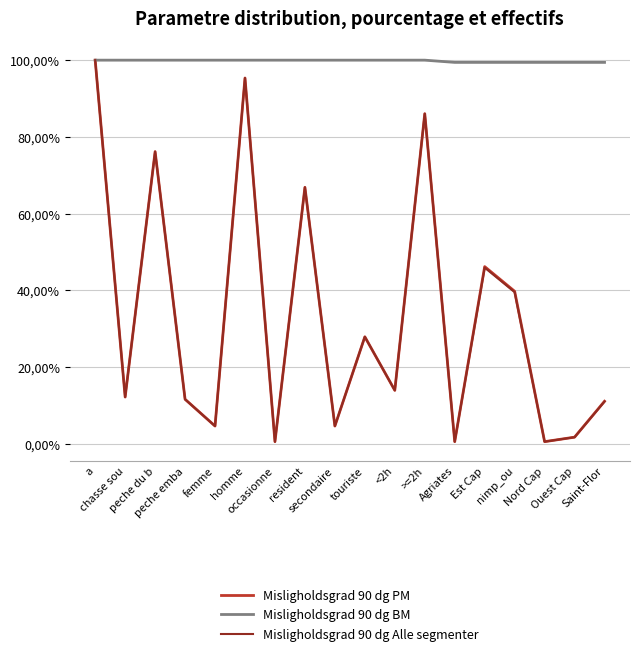

True or false: Misligholdsgrad 90 dg Alle segmenter has more than 1 points higher than both neighbors.

True